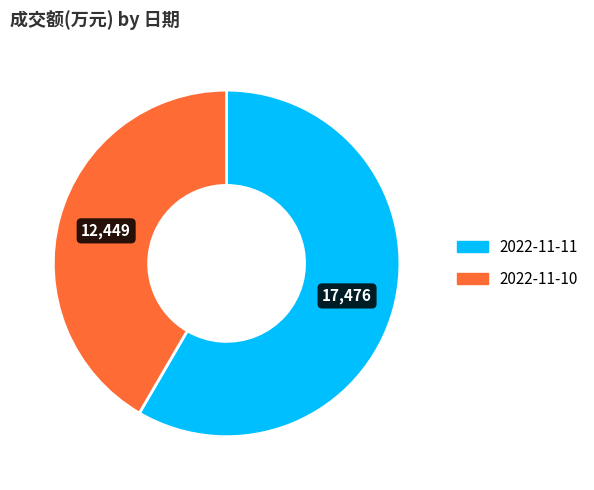

Does 2022-11-11 account for over 50% of the chart?

Yes